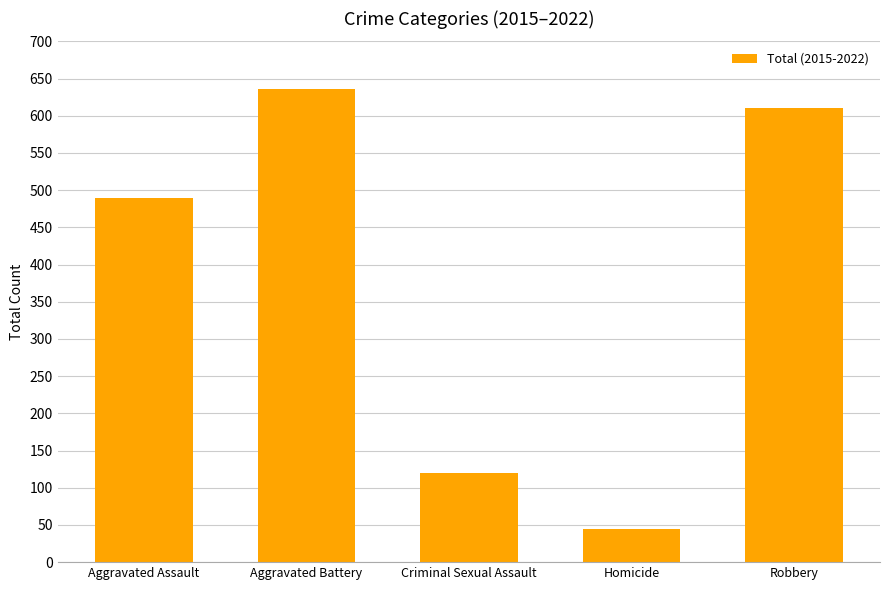

Reading left to right, what are all the values shown in this chart?

490	636	120	44	611